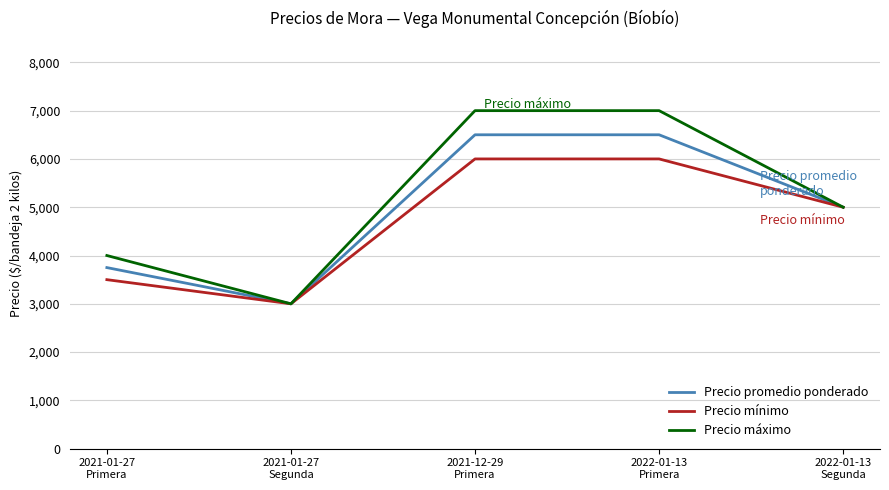

Does the chart have visible grid lines?

Yes